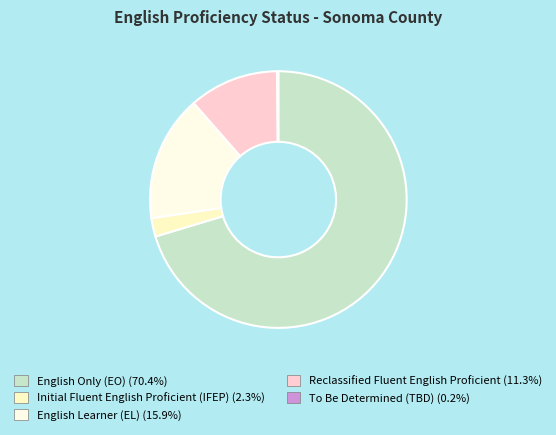

Rank the categories by value from lowest to highest.

To Be Determined (TBD), Initial Fluent English Proficient (IFEP), Reclassified Fluent English Proficient, English Learner (EL), English Only (EO)